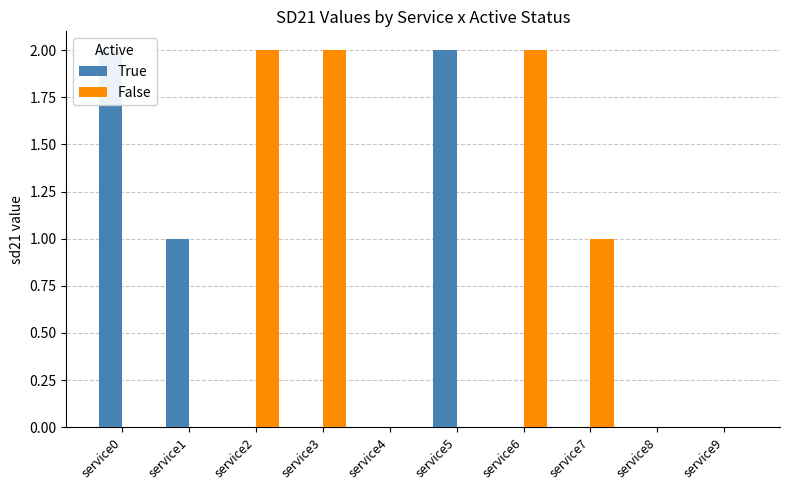

At which category does the chart reach its minimum across all series?

service2